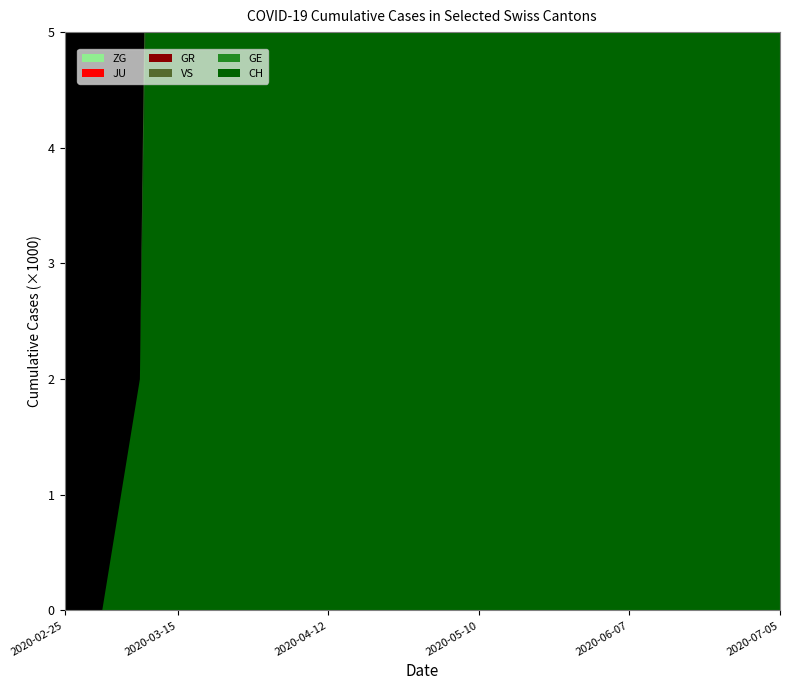

Reading right to left, extract all data points from this chart.

CH: 3800	3700	3600	3500	3400	3200	3100	2900	2700	2400	2000	1600	1200	800	384	118	22	2	0	0
GE: 550	530	510	490	470	450	430	410	380	340	290	230	170	110	48	10	4	0	0	0
GR: 250	245	240	235	225	215	205	190	170	150	120	90	60	35	15	4	0	0	0	0
VS: 290	288	285	280	275	268	260	250	235	215	185	150	110	70	31	11	2	0	0	0
JU: 49	48	47	45	43	41	39	37	34	30	25	18	10	5	0	0	0	0	0	0
ZG: 28	27	27	26	25	24	23	22	20	17	14	10	6	3	1	0	0	0	0	0